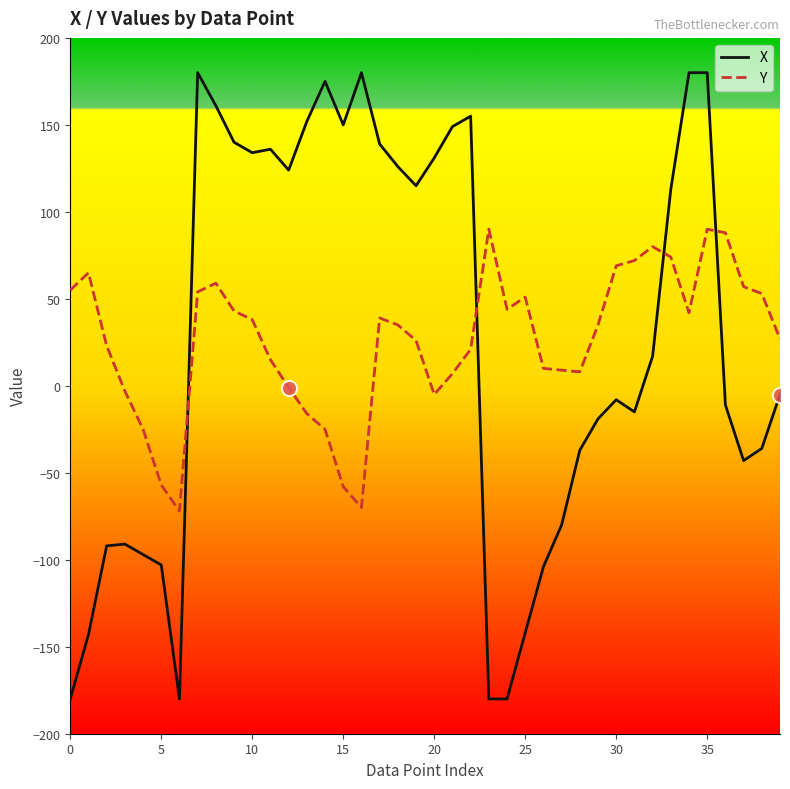

Which series has the largest range (max minus min)?

X